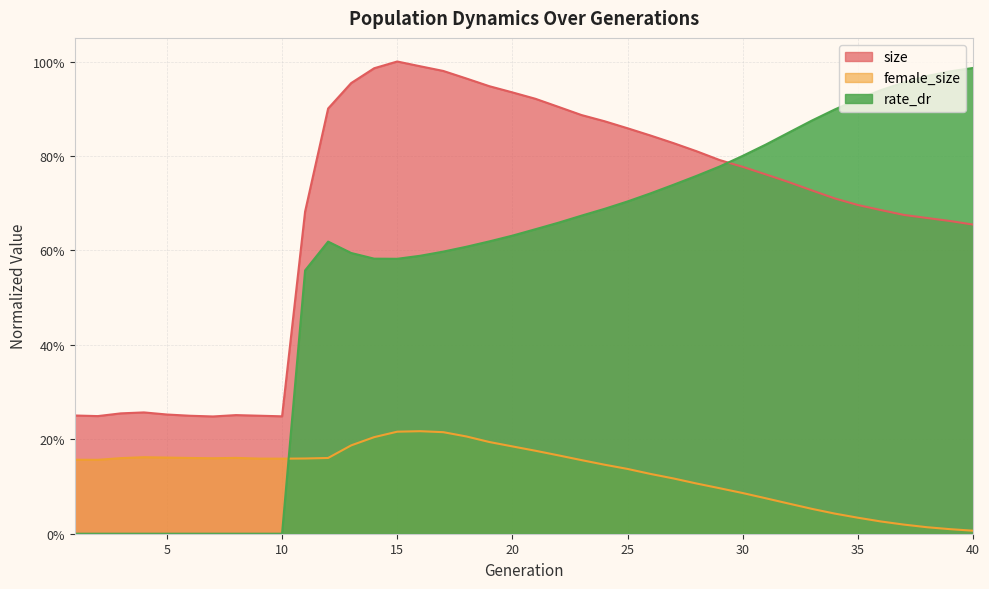

Where is the first local minimum for size?

2